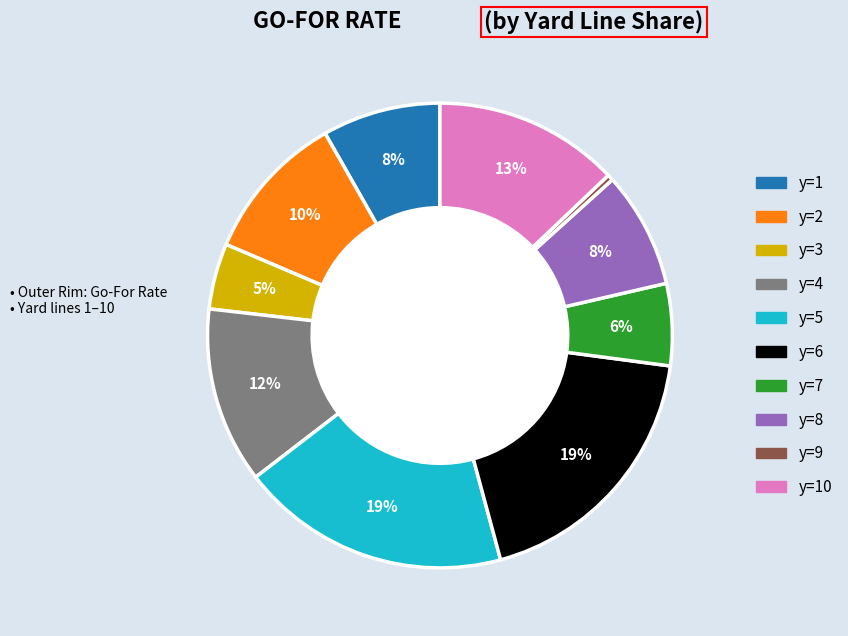

True or false: y=3 accounts for 5% of the total.

True